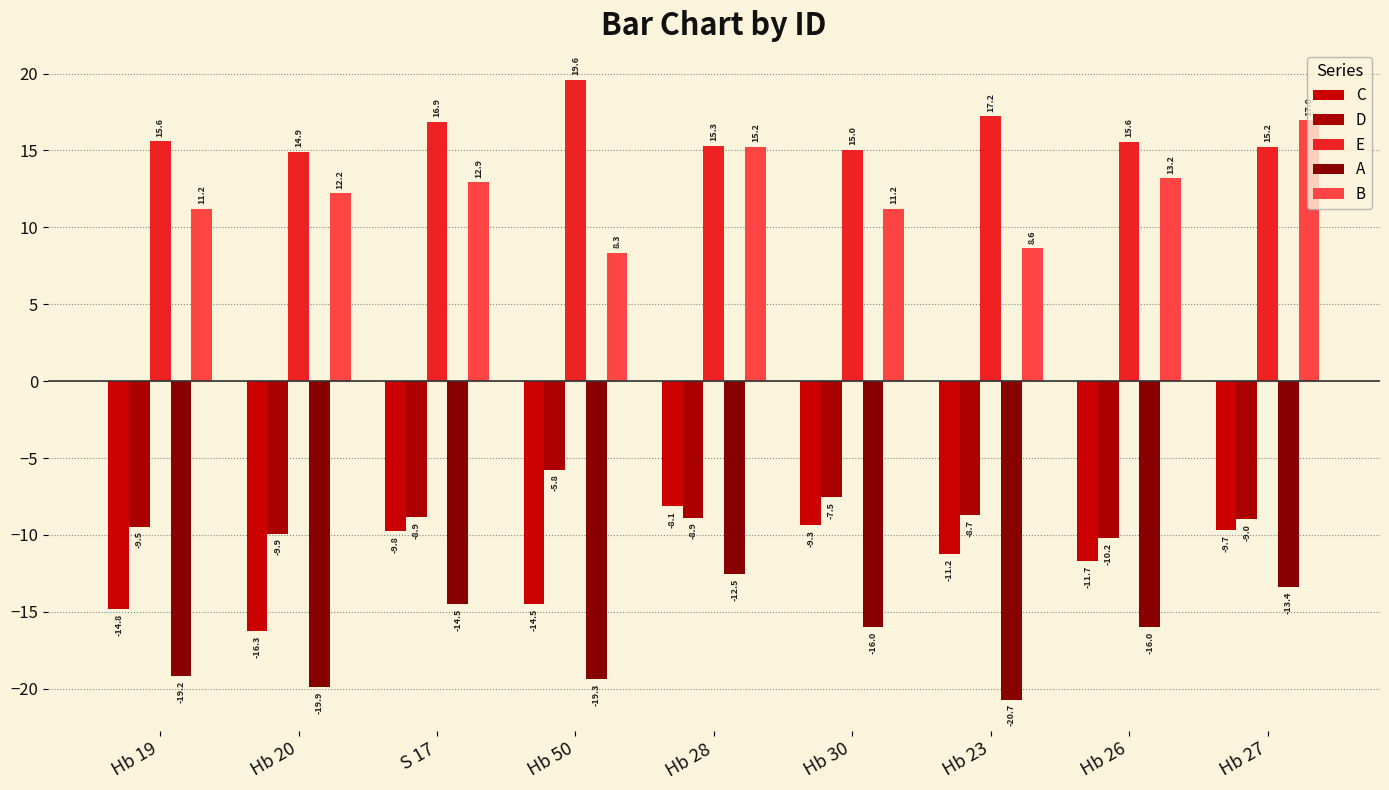

What is the maximum value shown in the chart?

19.6